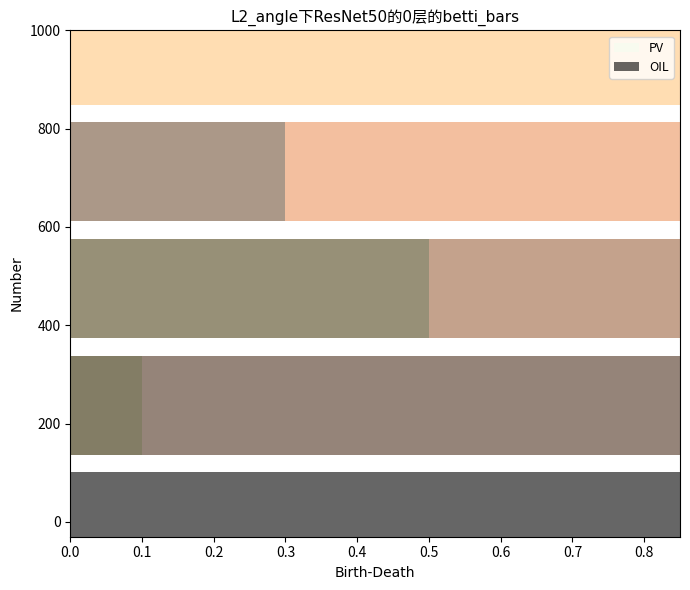

The value of PV at 4 is 0.5. True or false?

False